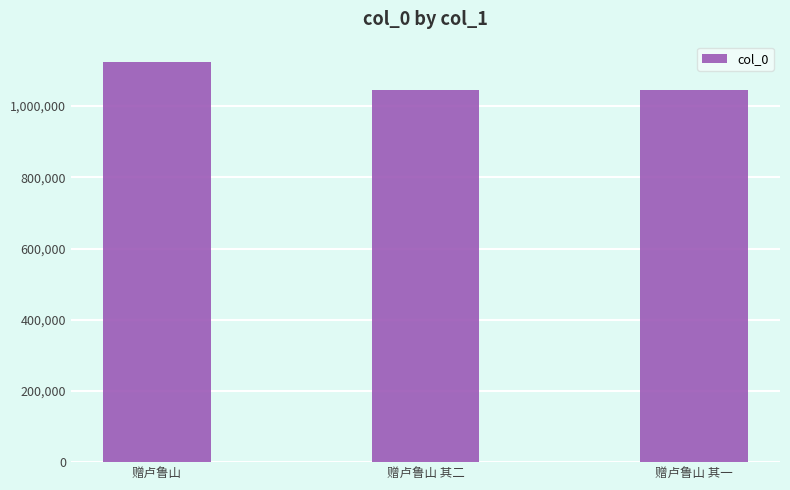

What is the minimum value shown in the chart?

1045168